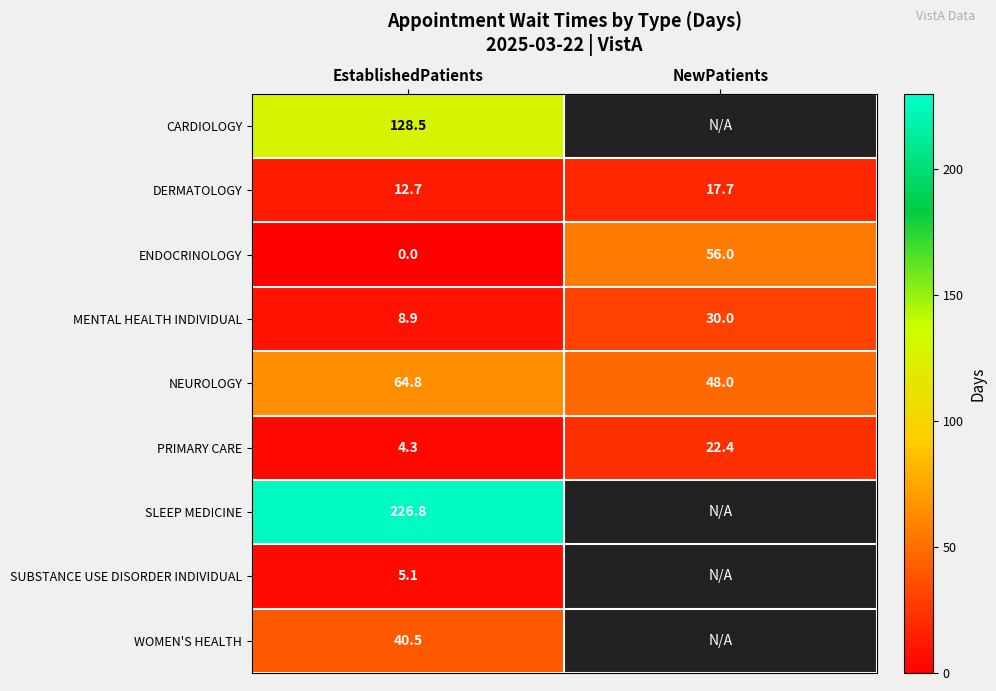

Which category has the highest value in the ENDOCRINOLOGY series?

NewPatients